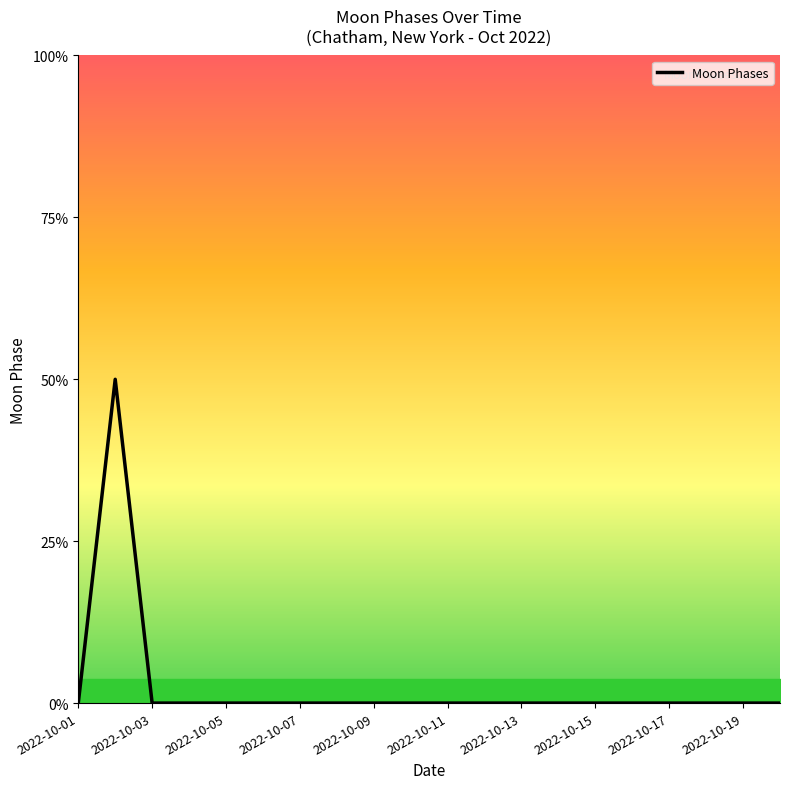

How many points are higher than both their immediate neighbors (excluding endpoints)?

1